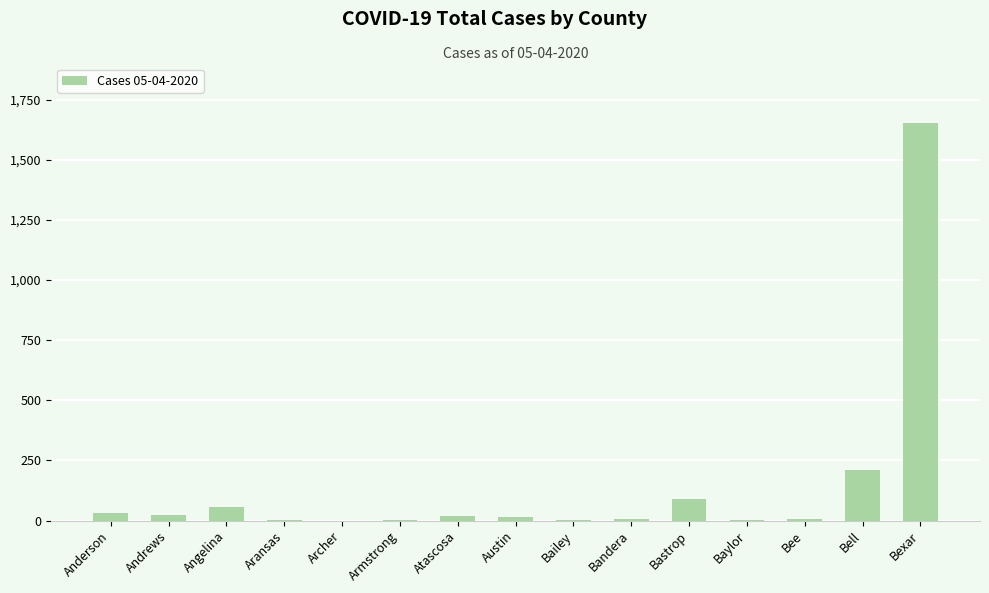

What is the sum of all values?

2111